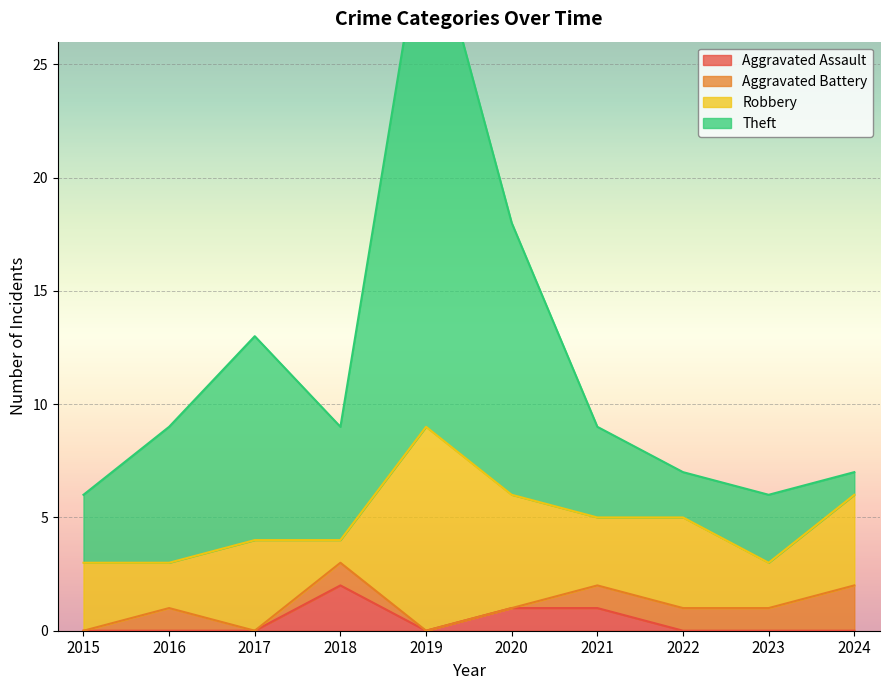

Is the value of Aggravated Assault at 2019 greater than the value of Theft at 2019?

No